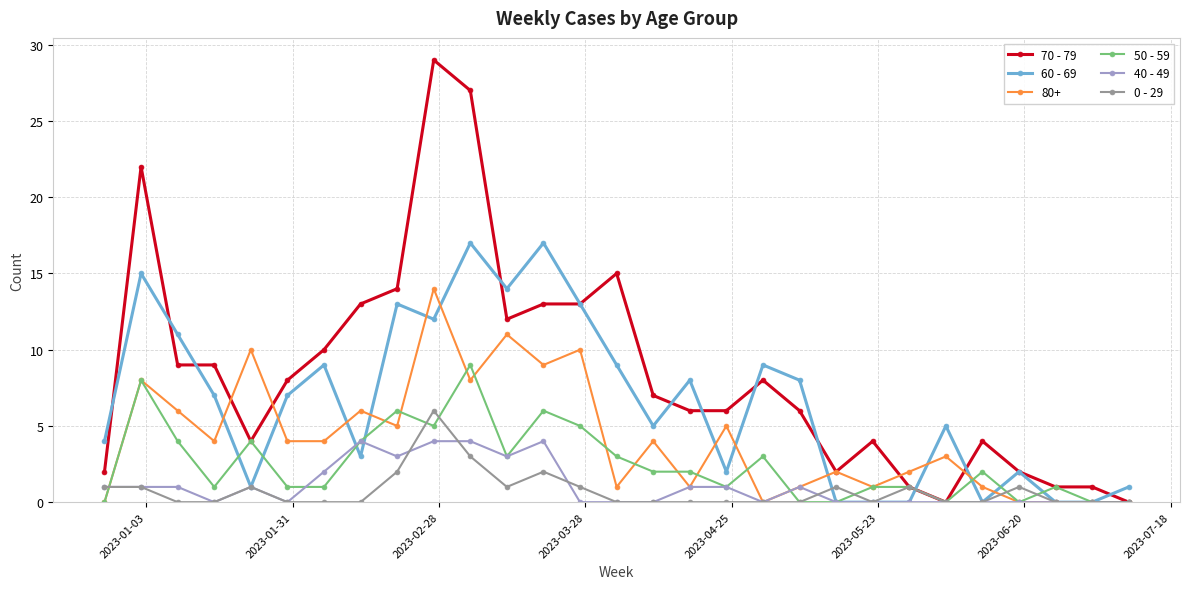

What is the maximum value shown in the chart?

29